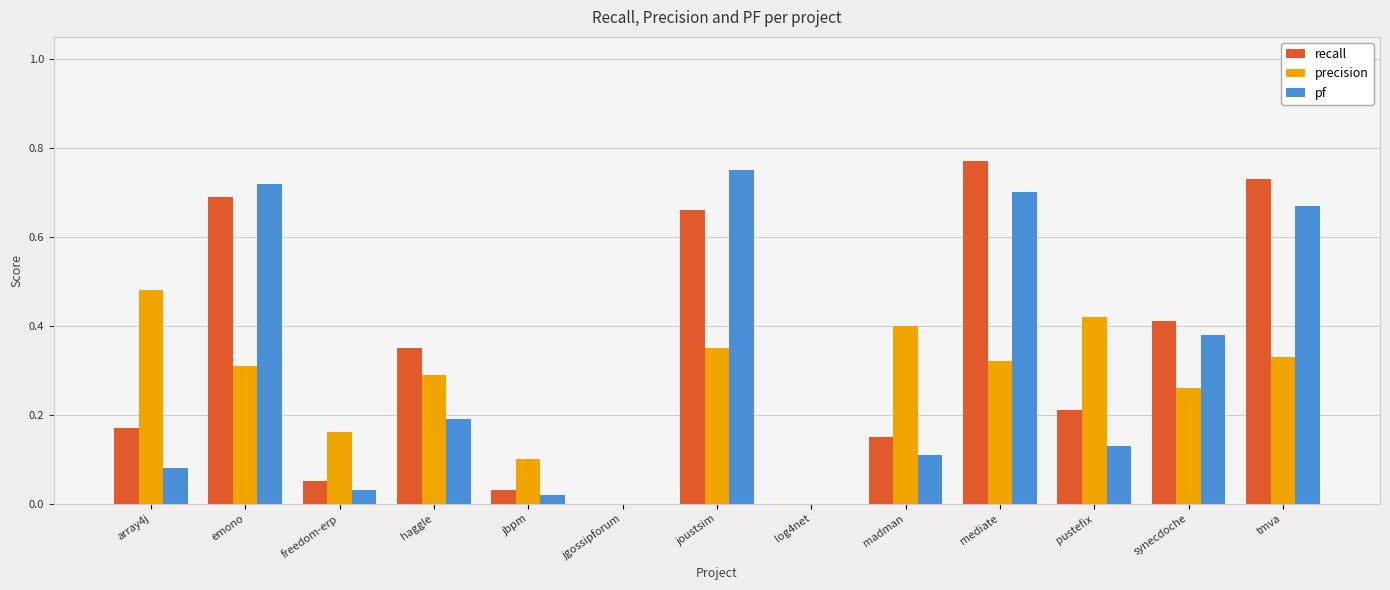

Is the value of recall at freedom-erp greater than the value of pf at emono?

No